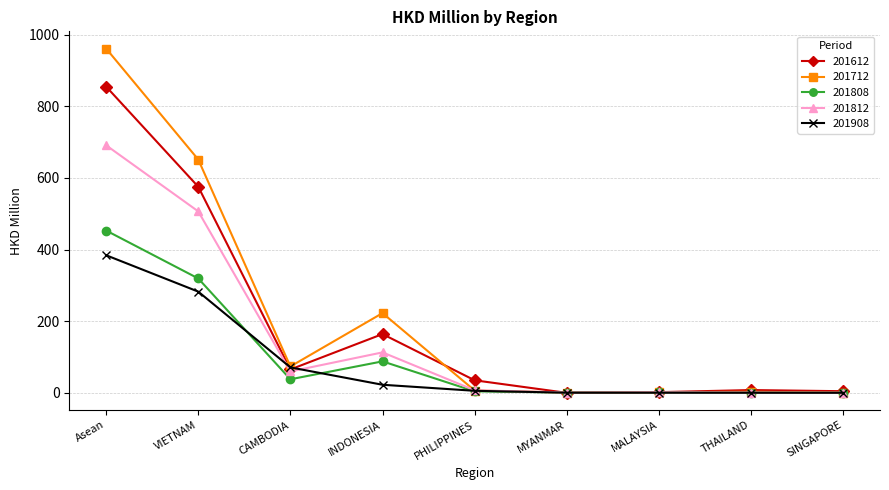

What is the total value across all series at INDONESIA?

610.6